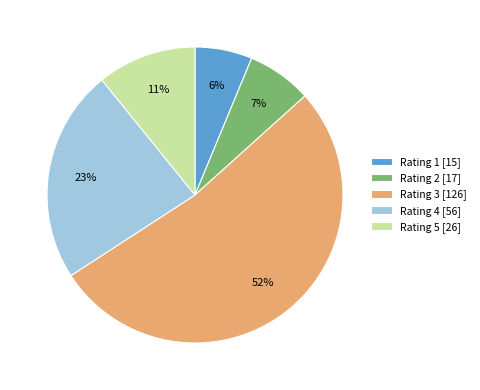

How many slices are in this pie chart?

5